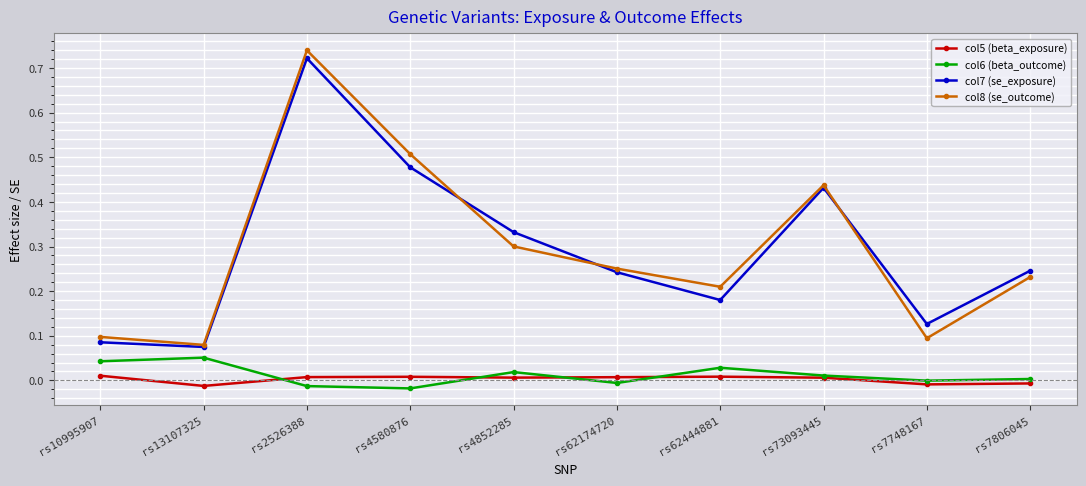

True or false: col8 (se_outcome) has a value of 0.0 at rs10995907.

False